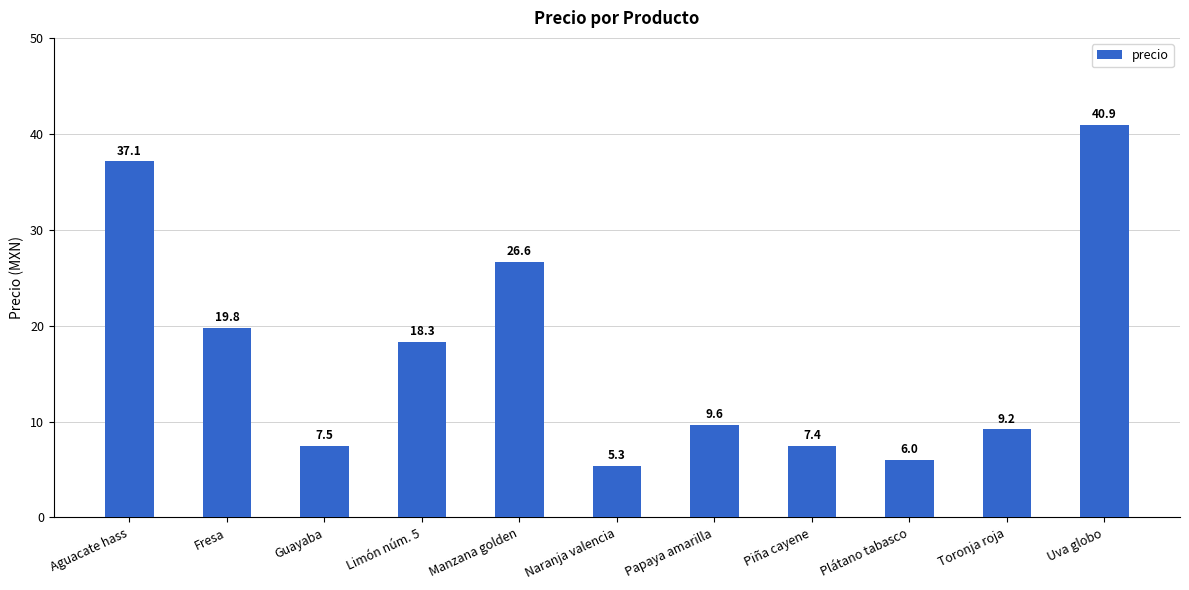

Rank the categories by value from highest to lowest.

Uva globo, Aguacate hass, Manzana golden, Fresa, Limón núm. 5, Papaya amarilla, Toronja roja, Guayaba, Piña cayene, Plátano tabasco, Naranja valencia